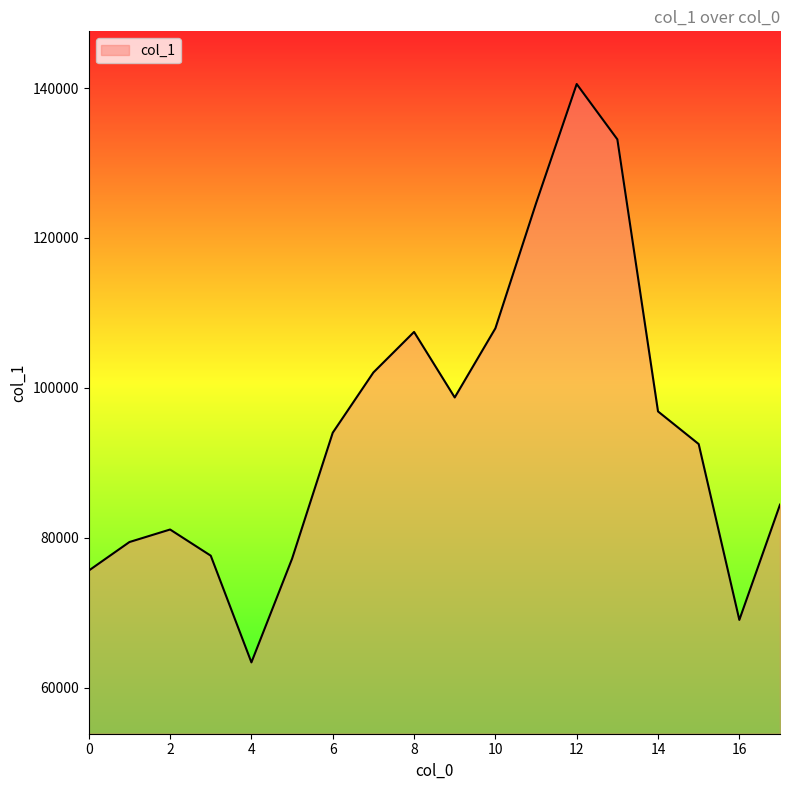

What is the minimum value shown in the chart?

63408